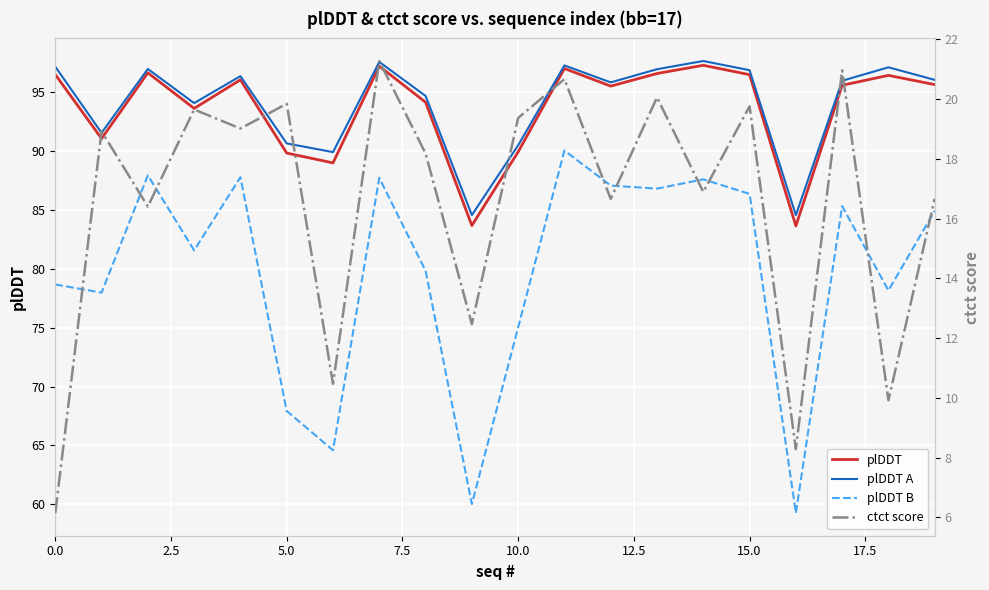

The value of plDDT A at 15.0 is 96.8. True or false?

True